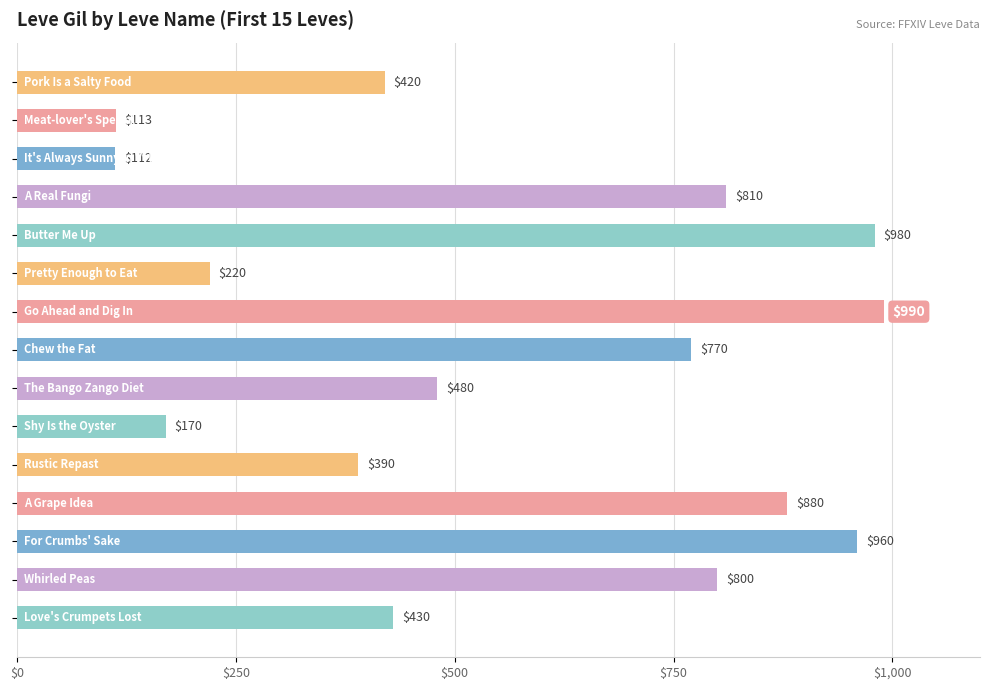

What is the sum of all values?

8525